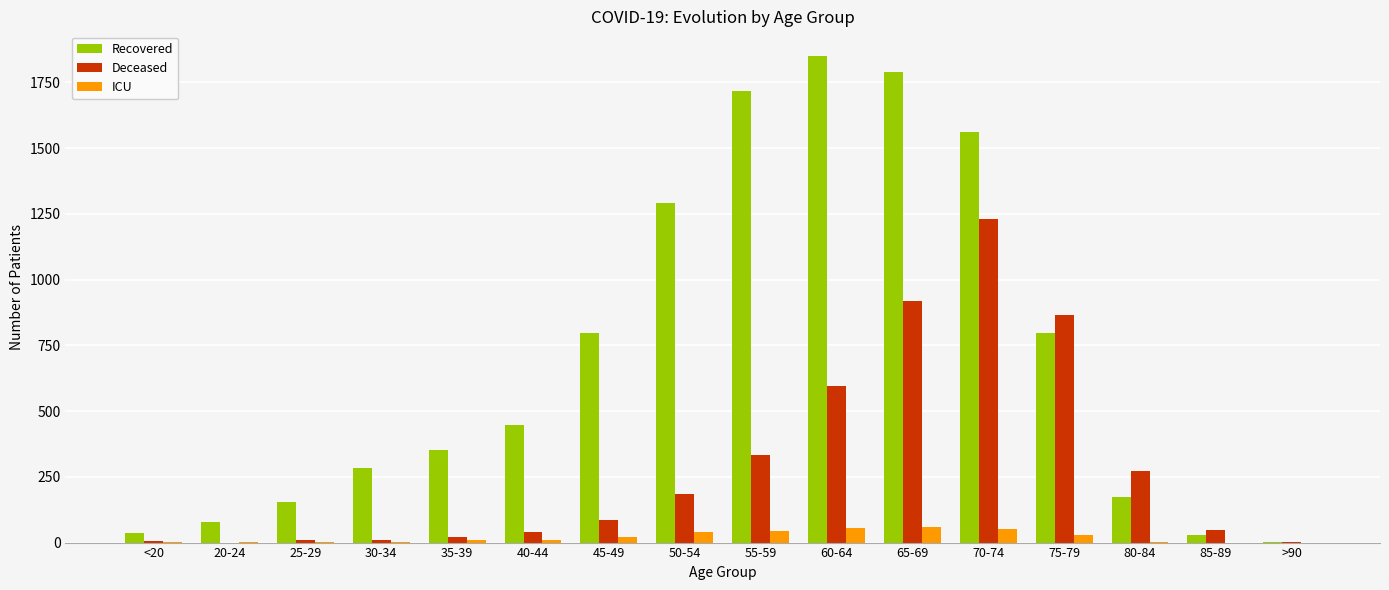

What is the spread (max minus min) of values at 65-69?

1732